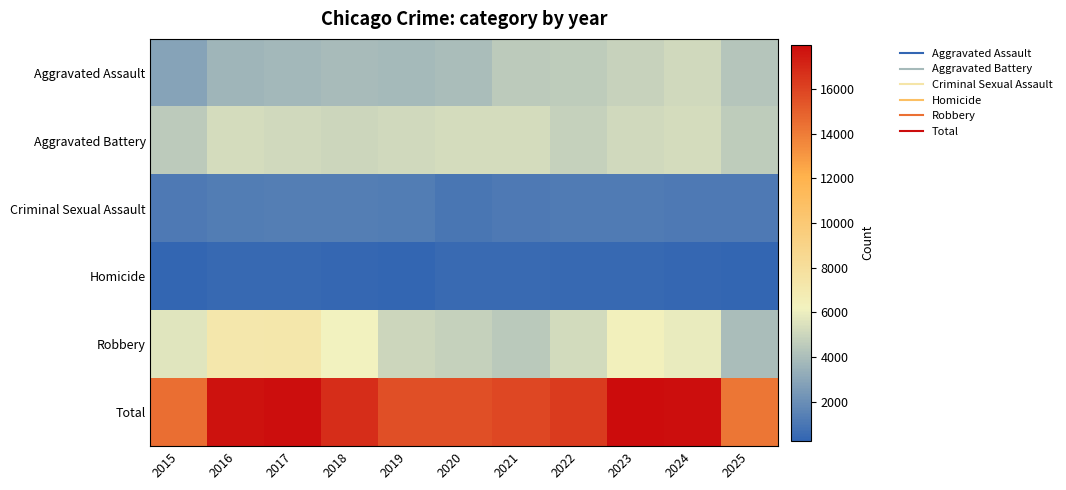

At which category is the sum across all series the highest?

2023